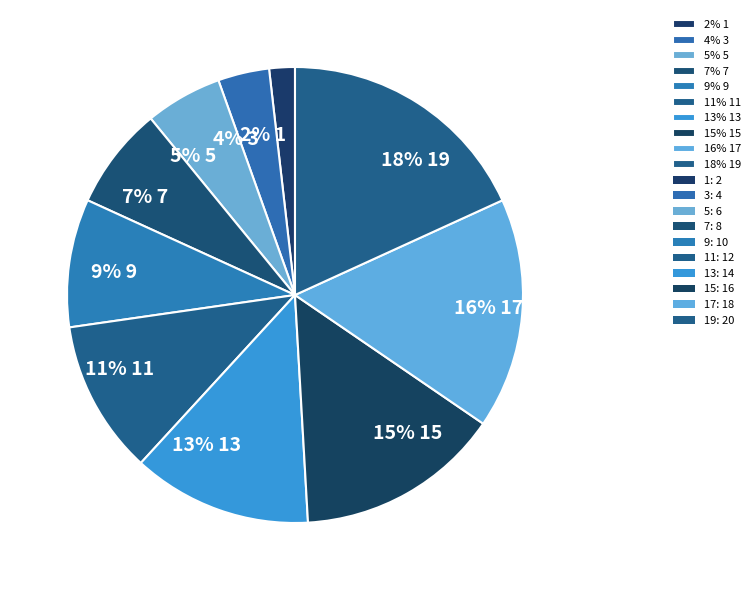

Does any single category account for the majority?

No